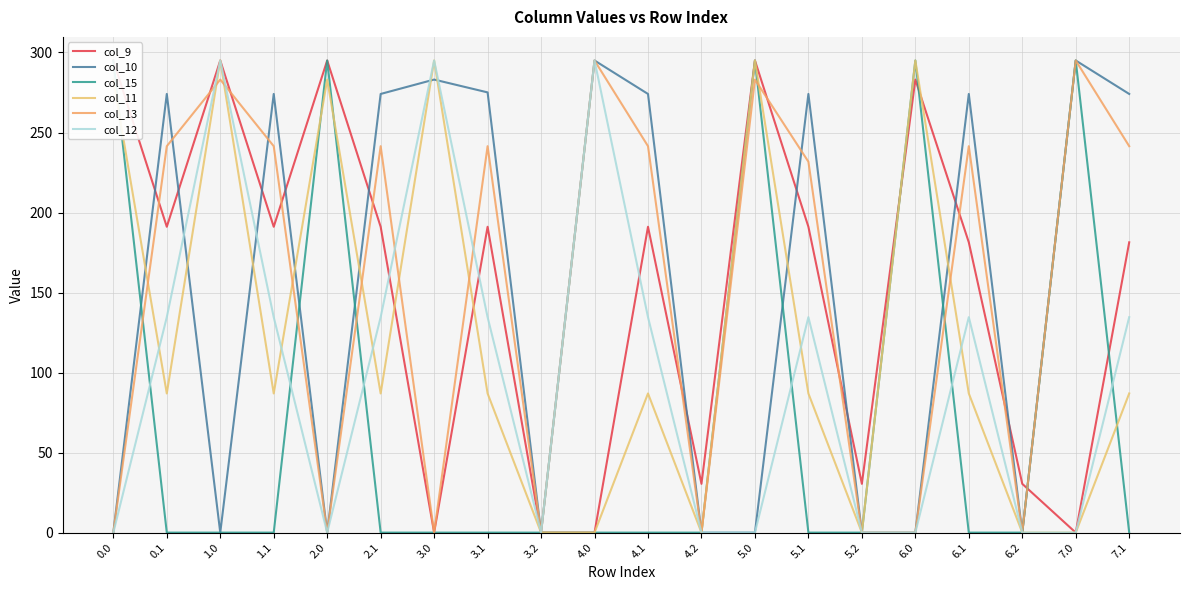

At which category is the sum across all series the highest?

1.0